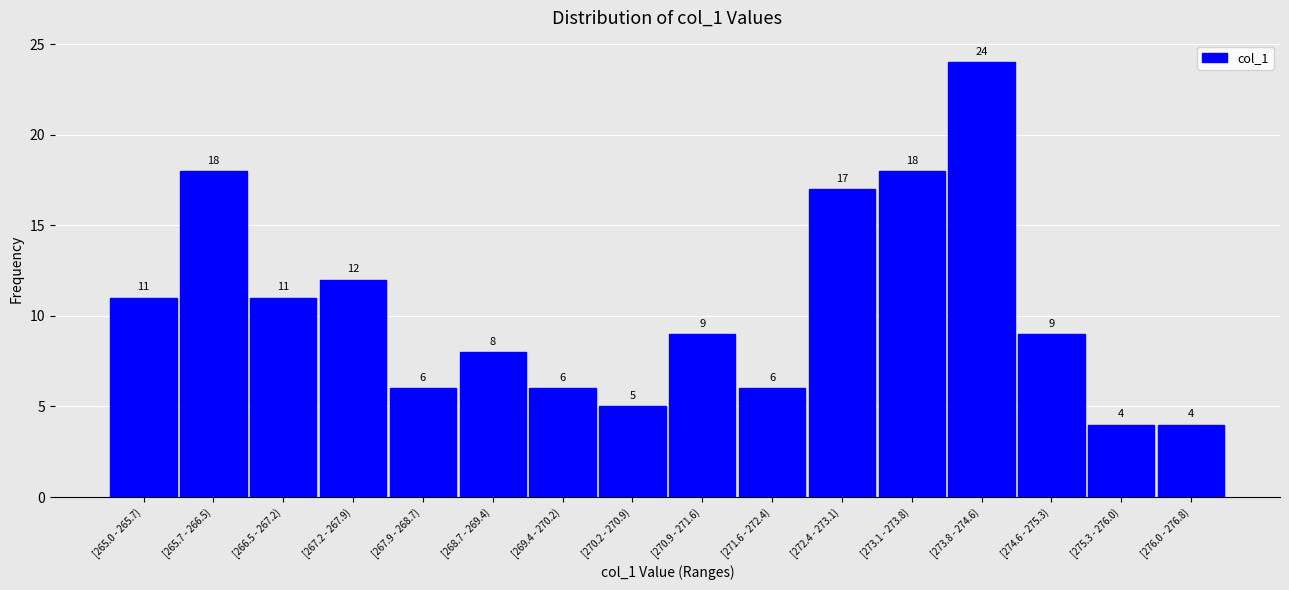

Reading left to right, what are all the values shown in this chart?

[265.0 - 265.7)=11	[265.7 - 266.5)=18	[266.5 - 267.2)=11	[267.2 - 267.9)=12	[267.9 - 268.7)=6	[268.7 - 269.4)=8	[269.4 - 270.2)=6	[270.2 - 270.9)=5	[270.9 - 271.6)=9	[271.6 - 272.4)=6	[272.4 - 273.1)=17	[273.1 - 273.8)=18	[273.8 - 274.6)=24	[274.6 - 275.3)=9	[275.3 - 276.0)=4	[276.0 - 276.8)=4